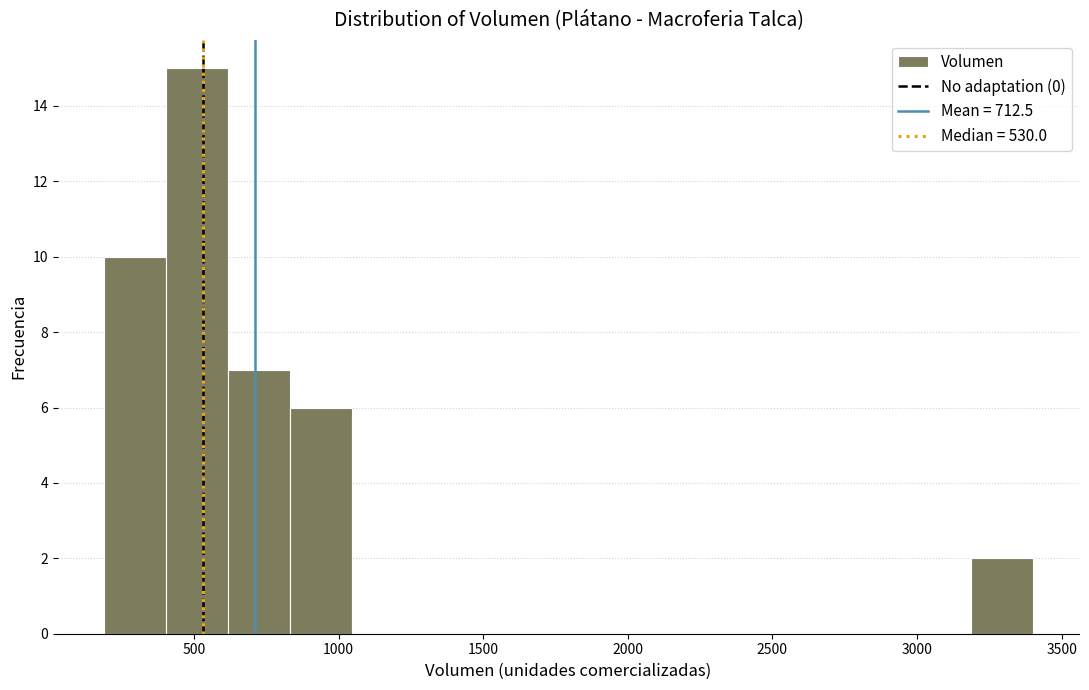

Which range on the x-axis has the tallest bar?

400 to 600